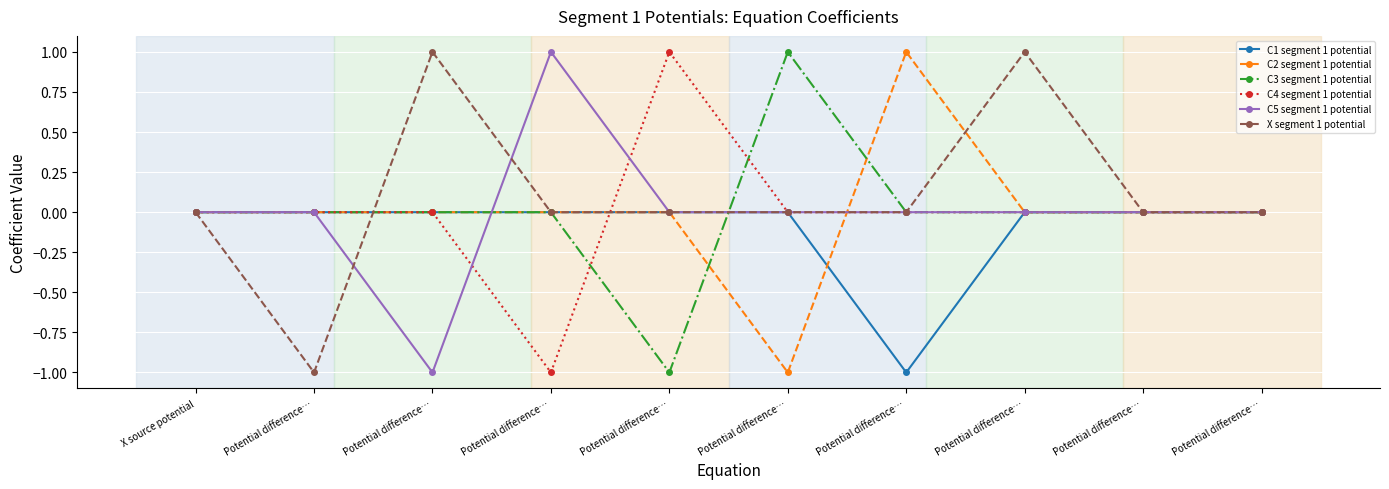

How many lines are shown in the chart?

6